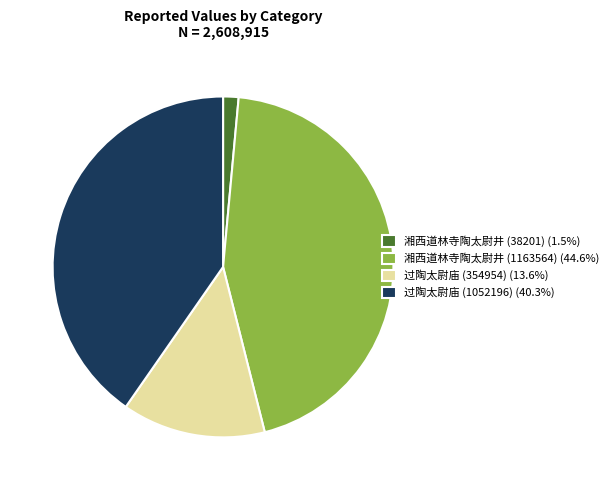

Approximately how many times larger is the value at 过陶太尉庙 (1052196) (40.3%) compared to 湘西道林寺陶太尉井 (1163564) (44.6%)?

0.9